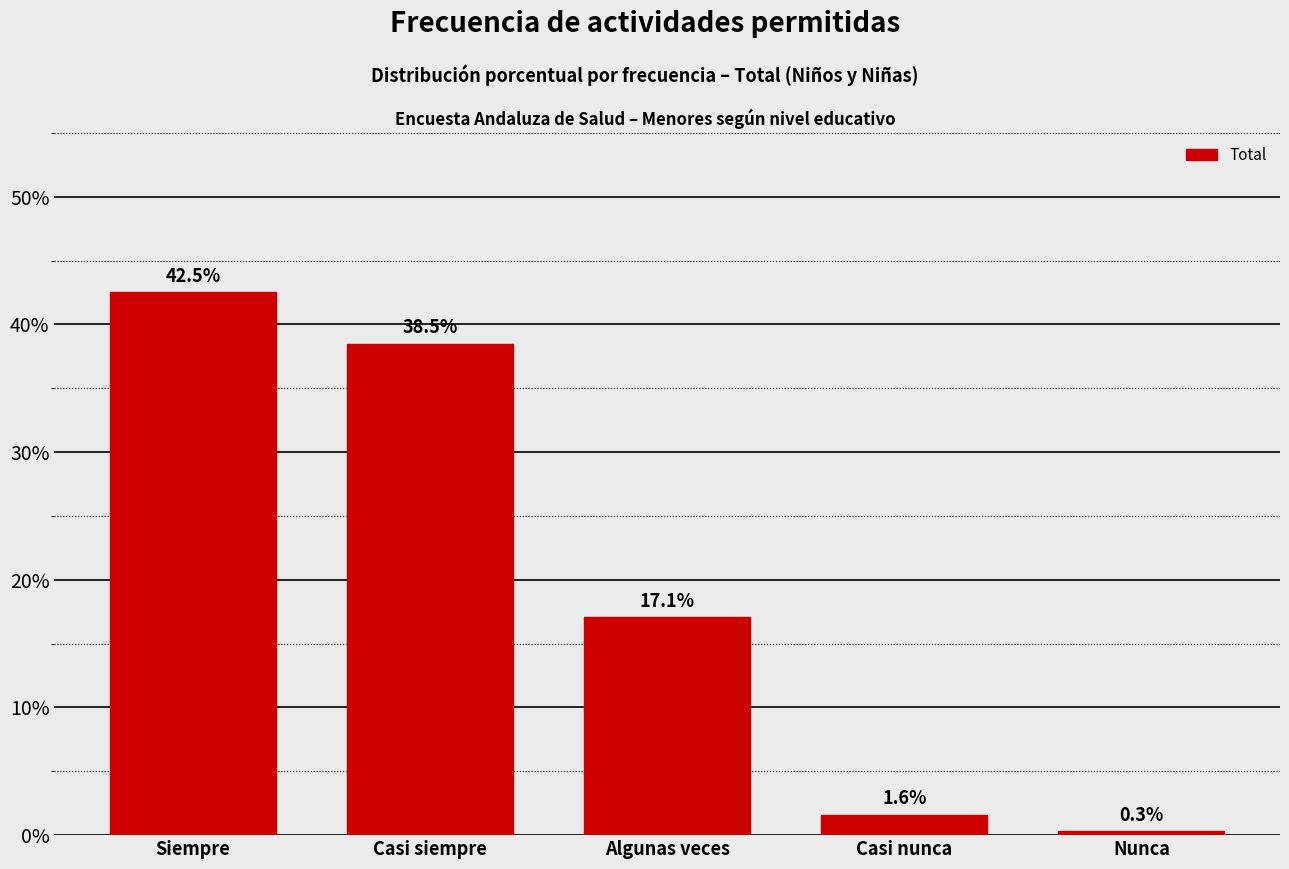

Reading left to right, transcribe all the data shown in this chart.

42.5	38.5	17.1	1.6	0.3